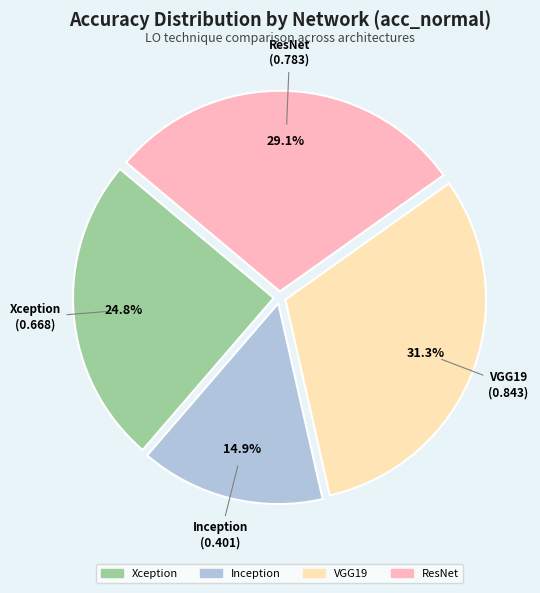

To the nearest percent, what portion does ResNet represent?

29%